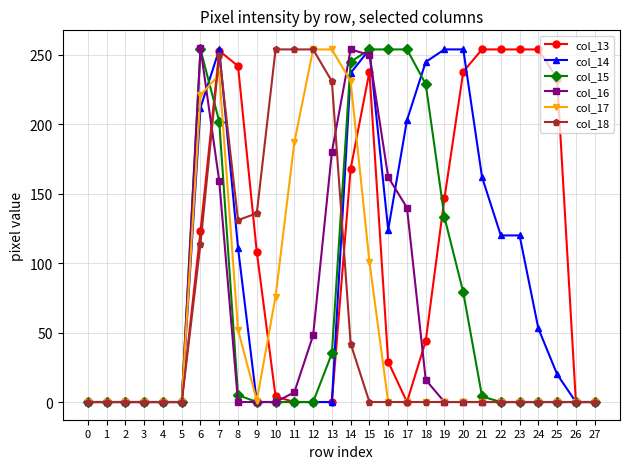

True or false: col_14 has more than 0 interior local peaks.

True